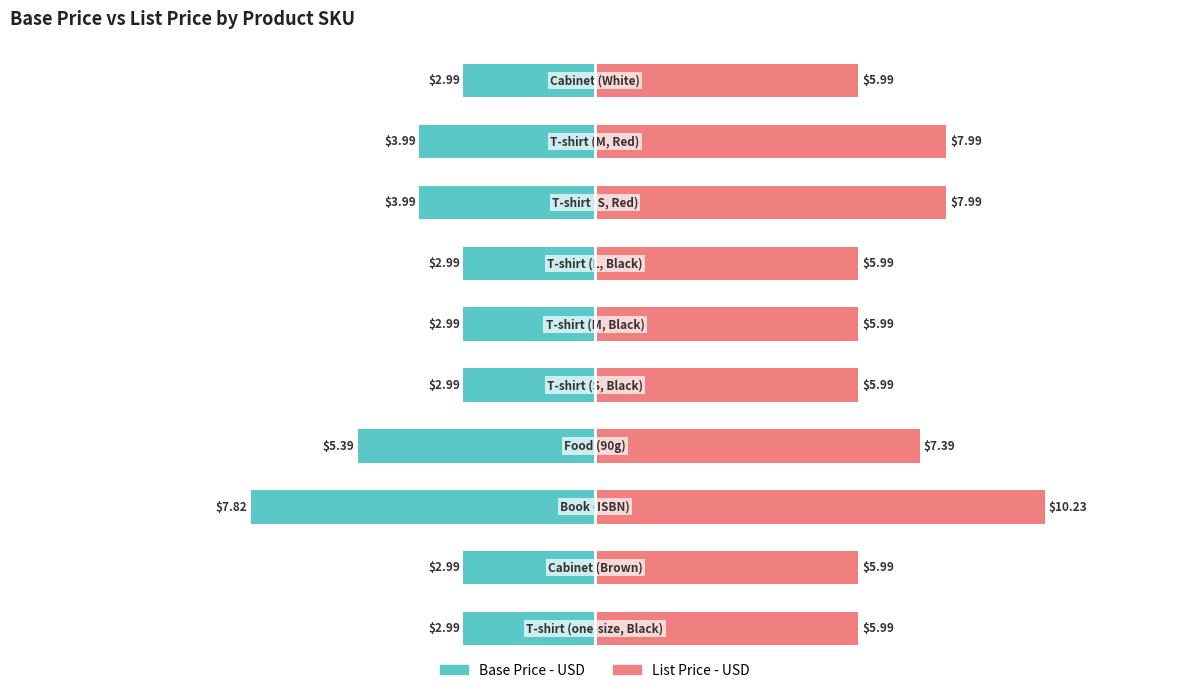

True or false: Base Price - USD has a value of -4.0 at 1.

False